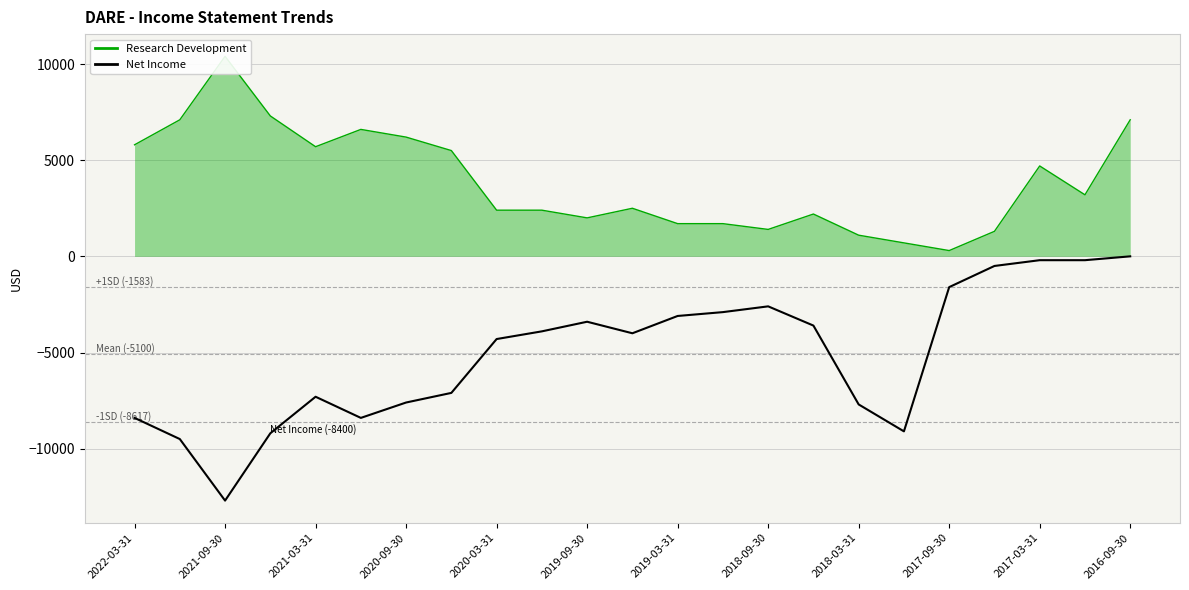

What is the difference between the maximum and minimum values in the Research Development series?

10100